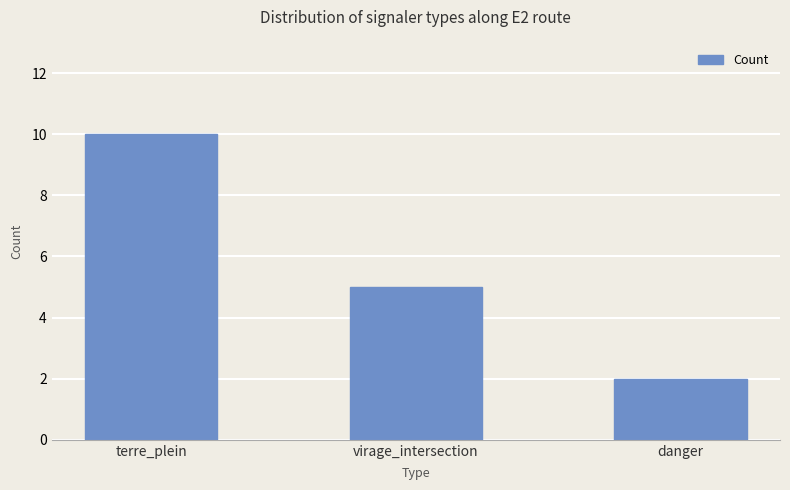

Does the chart contain stacked bars?

No